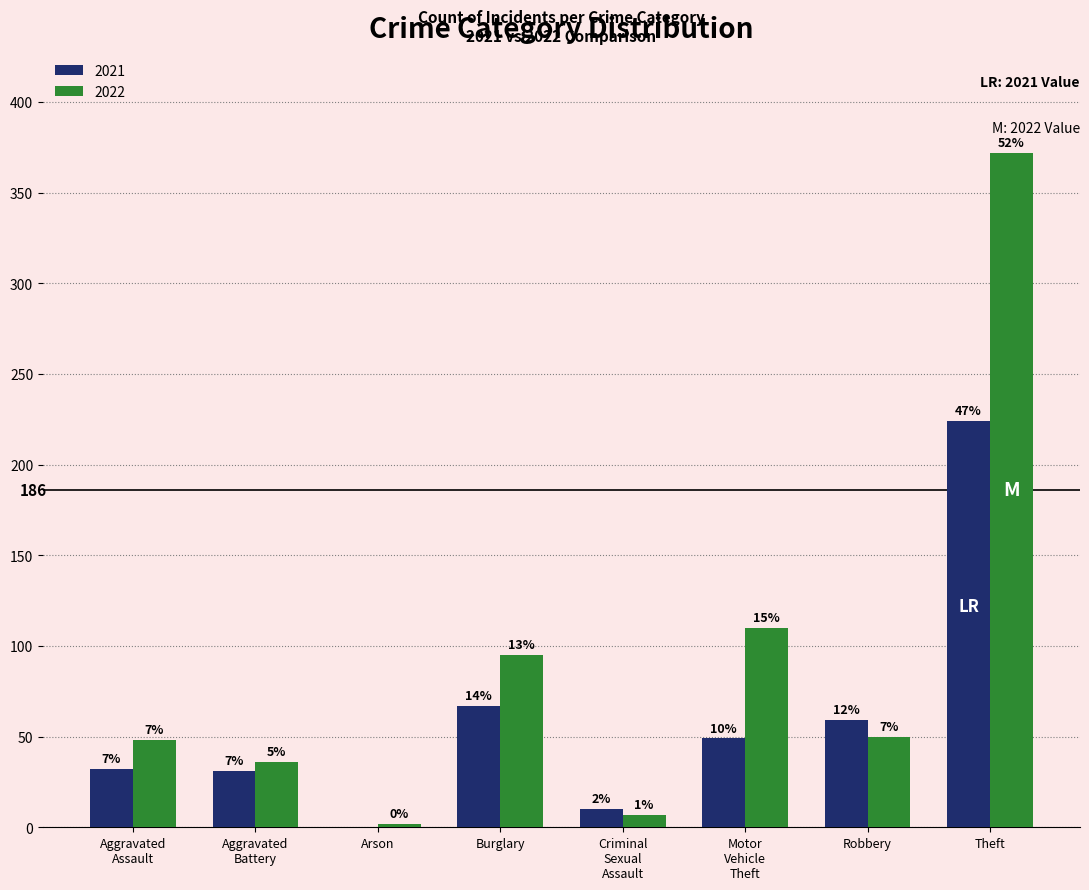

Are the bars horizontal?

No